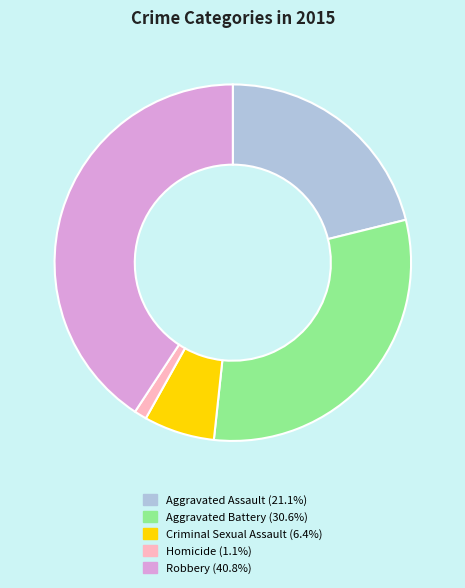

Approximately how many times larger is the value at Aggravated Battery compared to Criminal Sexual Assault?

4.8